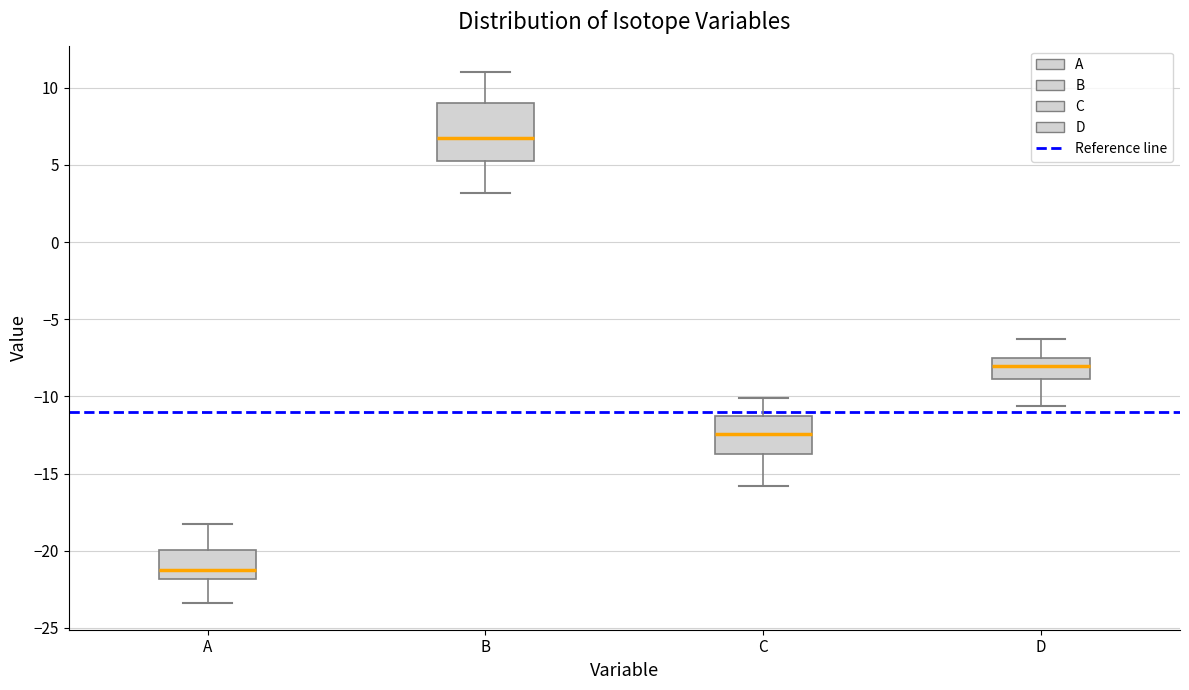

Where is the lower edge of the box for C on the y-axis? The values are not printed on the chart, so give them approximately, as read against the axis.

-13.5